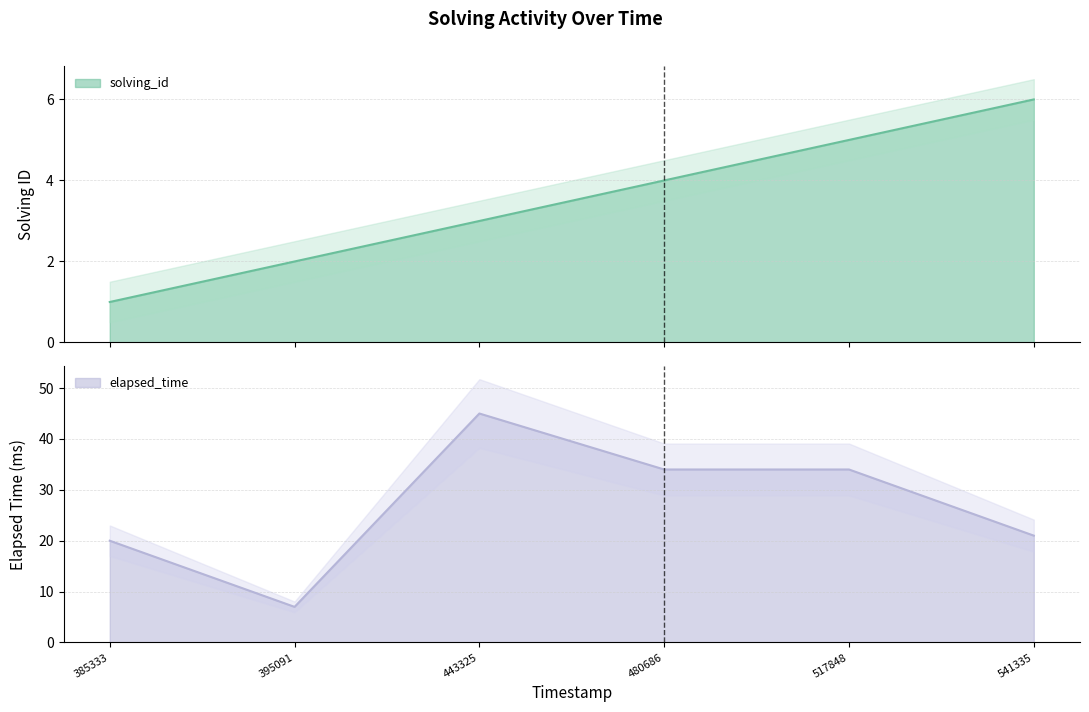

Reading right to left, list all the values displayed in this chart.

solving_id: 6	5	4	3	2	1
elapsed_time: 21	34	34	45	7	20